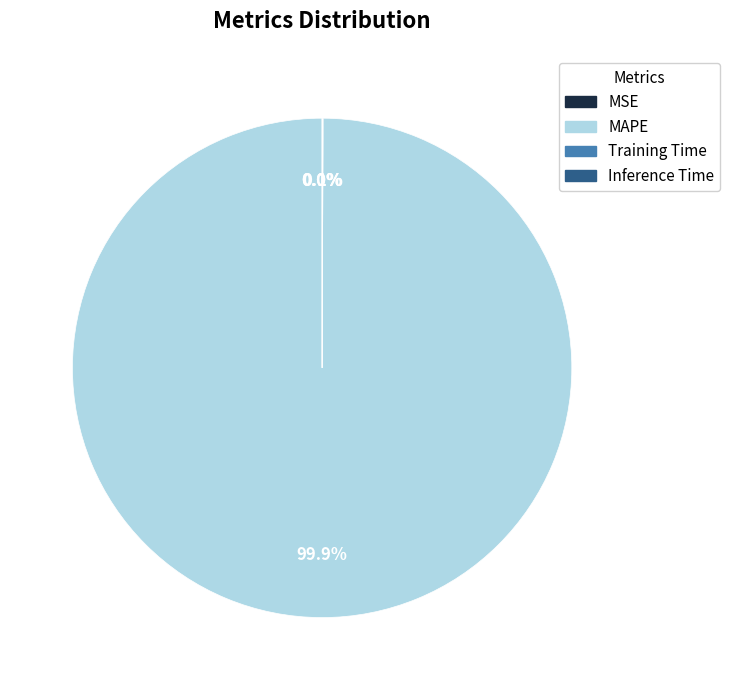

Is there a majority slice in this chart?

Yes